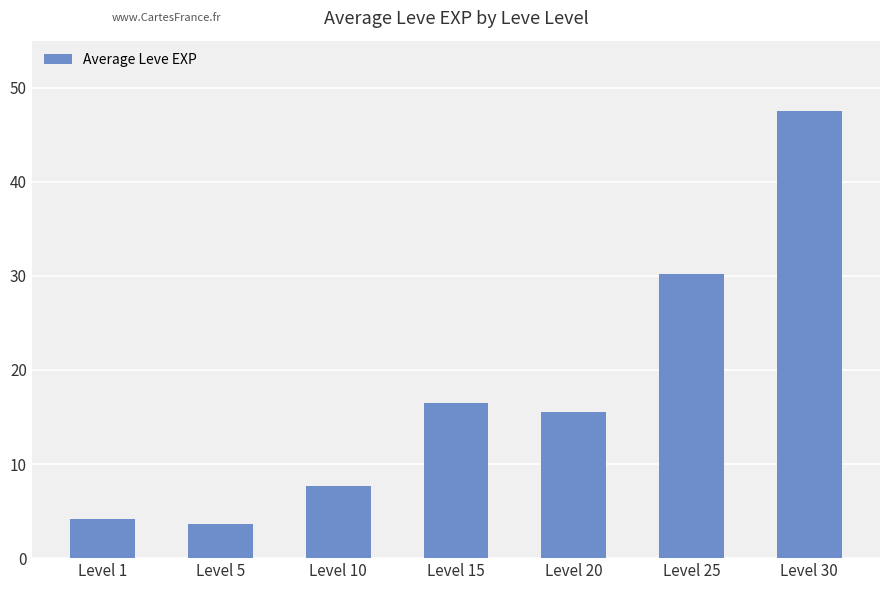

What is the average value?

17.9